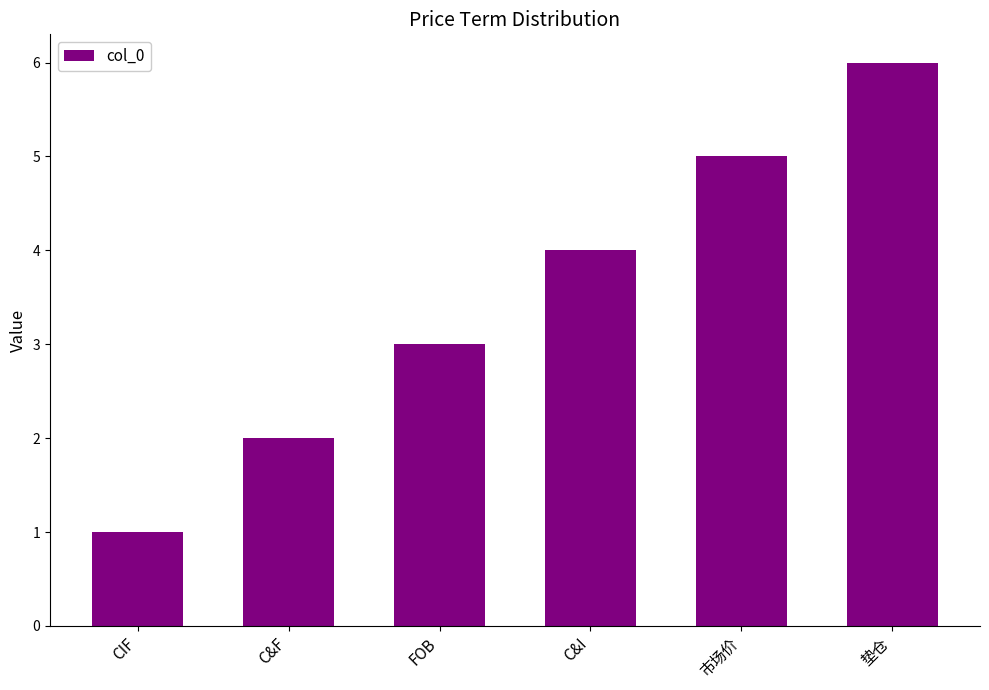

What is the difference between the values at C&I and FOB?

1